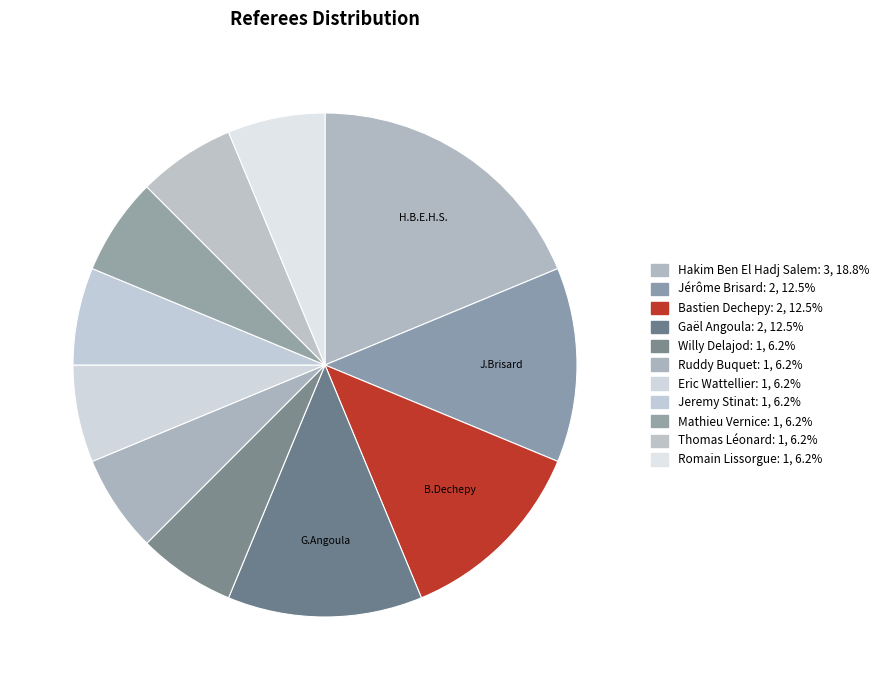

True or false: Eric Wattellier accounts for 16% of the total.

False